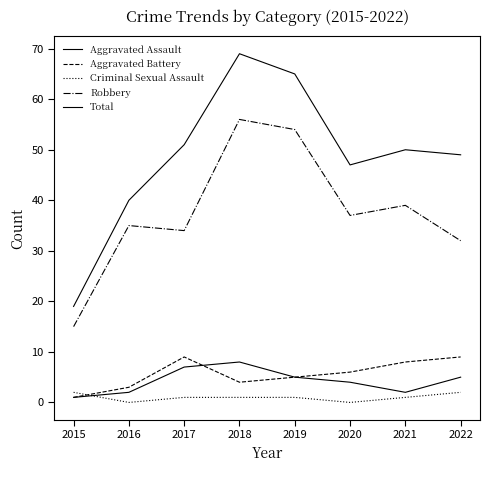

Which series changed the most between 2017 and 2019?

Robbery